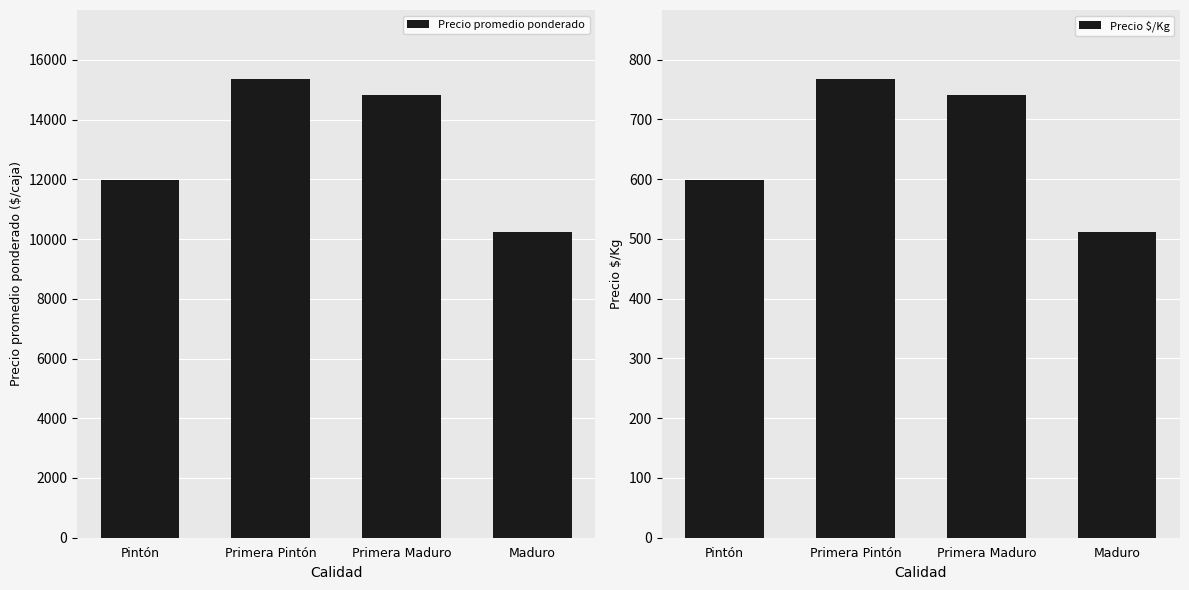

Where is Precio $/Kg nearest to the value 640?

Pintón